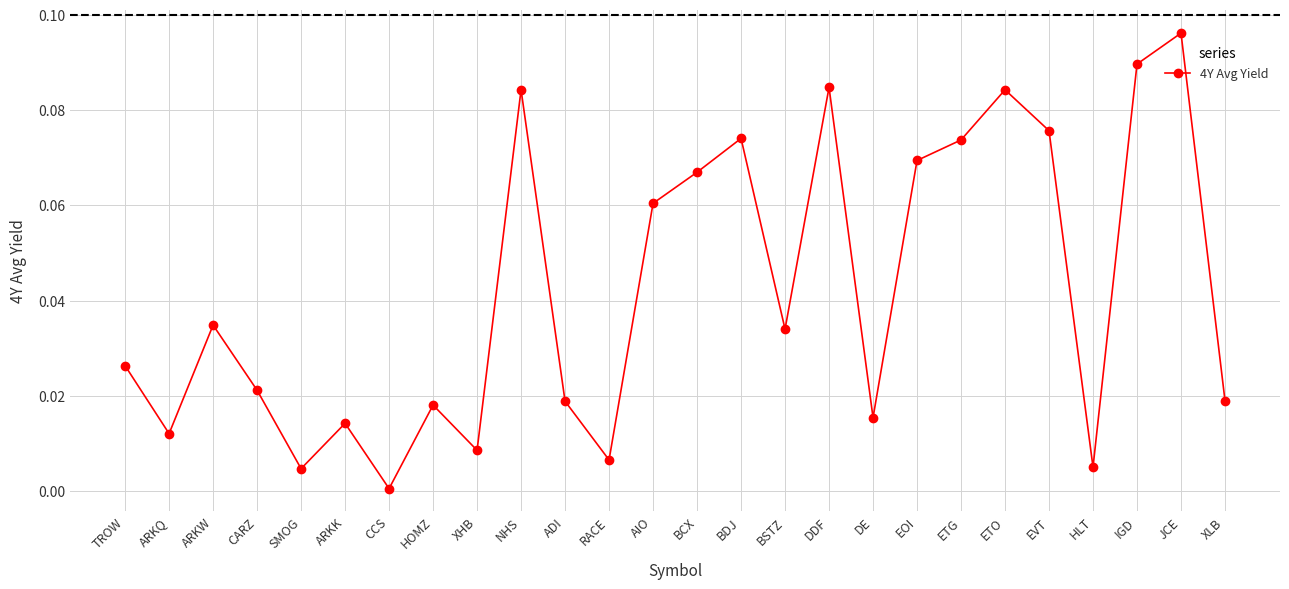

At which category does the data reach its first local valley?

ARKQ